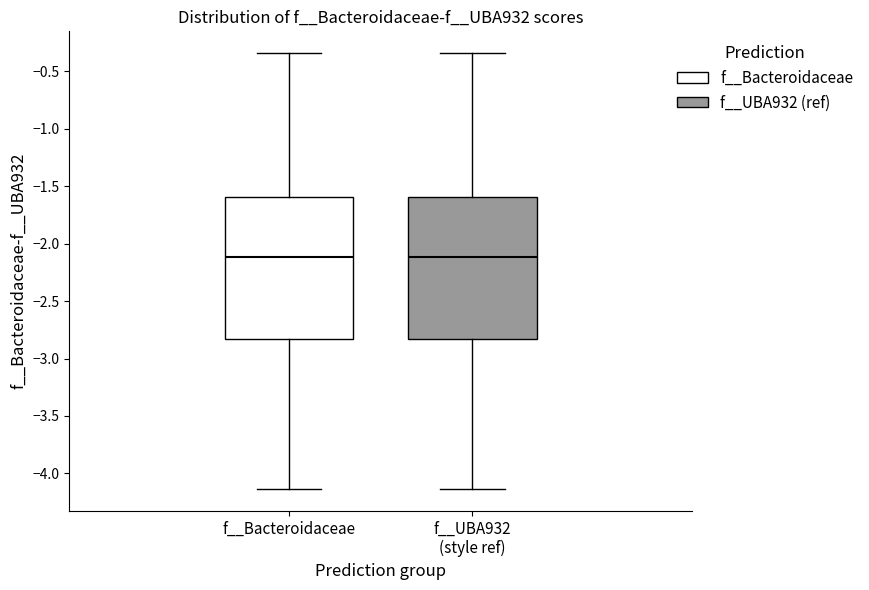

Reading left to right, read every box against the y-axis: the position of its median line, the range the box covers, and the ends of its whiskers. The values are not printed on the chart, so give them approximately, as read against the axis.

f__Bacteroidaceae: median -2.10, box -2.85 to -1.60, whiskers -4.15 to -0.35
f__UBA932 (style ref): median -2.10, box -2.85 to -1.60, whiskers -4.15 to -0.35